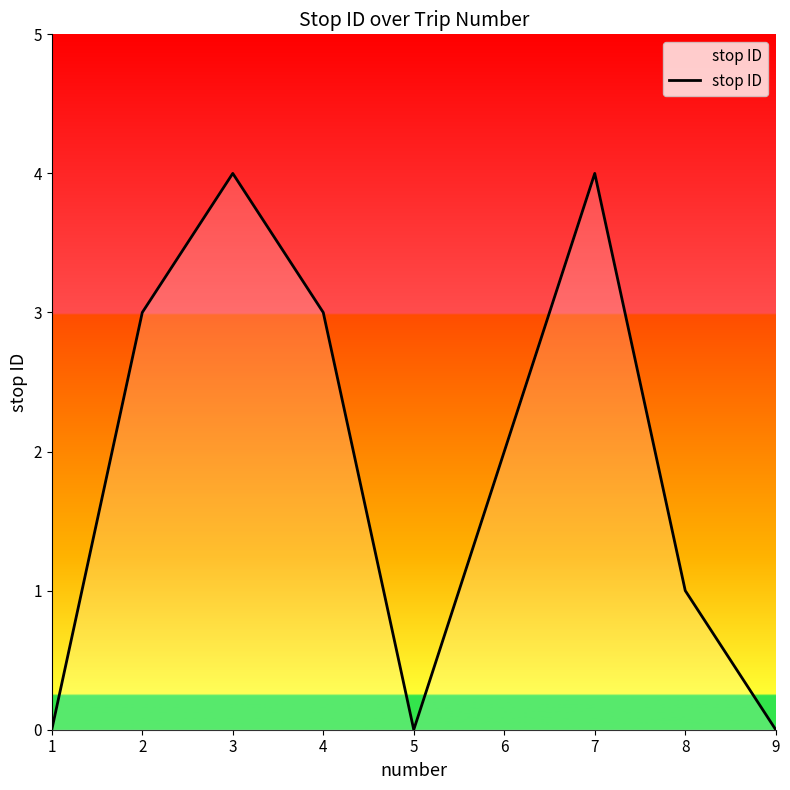

Which has a higher value, 4 or 6?

4